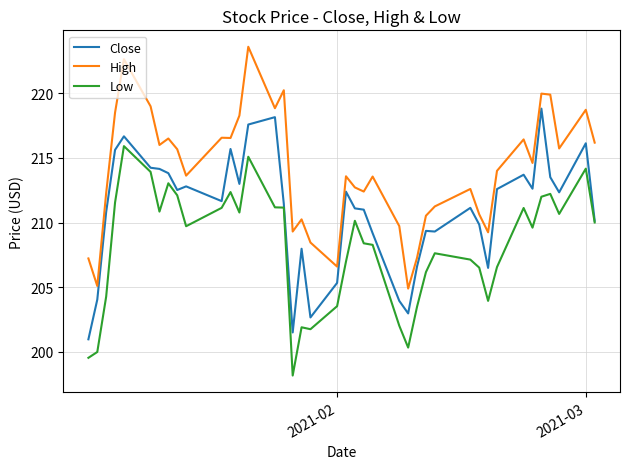

Which series has the widest spread of values?

High